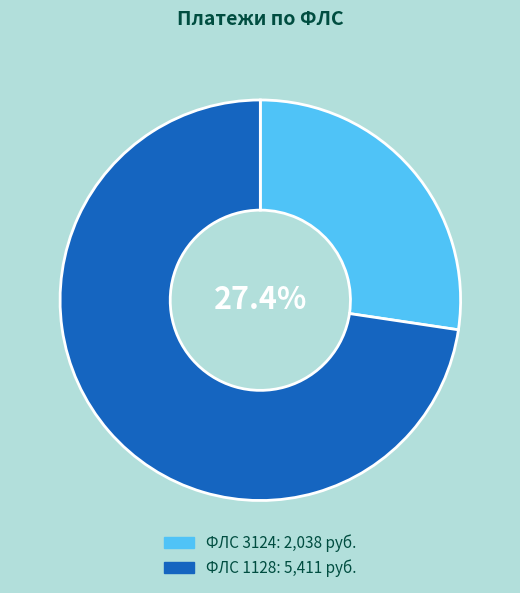

Does any single category account for the majority?

Yes